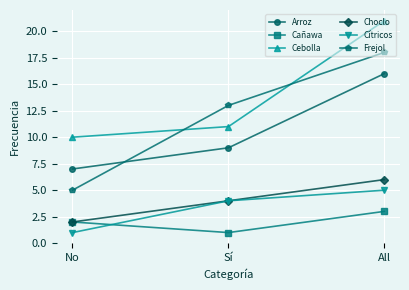

What is the difference between the highest and lowest values at All?

18